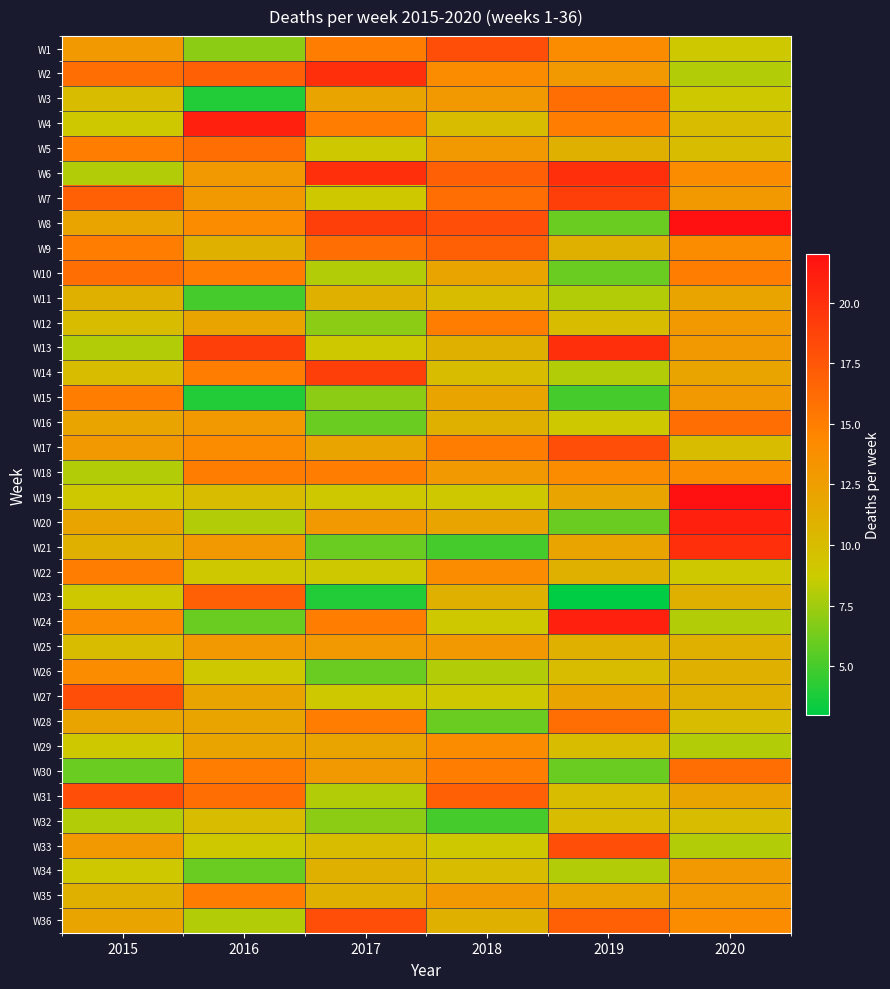

Reading right to left, what are all the values shown in this chart?

W1: 2020=9	2019=14	2018=18	2017=15	2016=7	2015=13
W2: 2020=8	2019=13	2018=14	2017=20	2016=17	2015=16
W3: 2020=9	2019=16	2018=13	2017=12	2016=4	2015=10
W4: 2020=10	2019=15	2018=10	2017=15	2016=21	2015=9
W5: 2020=10	2019=11	2018=13	2017=9	2016=16	2015=15
W6: 2020=14	2019=20	2018=17	2017=20	2016=13	2015=8
W7: 2020=13	2019=19	2018=16	2017=9	2016=13	2015=17
W8: 2020=22	2019=6	2018=18	2017=19	2016=14	2015=12
W9: 2020=14	2019=11	2018=17	2017=16	2016=11	2015=15
W10: 2020=15	2019=6	2018=12	2017=8	2016=15	2015=16
W11: 2020=12	2019=8	2018=10	2017=11	2016=5	2015=11
W12: 2020=13	2019=10	2018=15	2017=7	2016=12	2015=10
W13: 2020=13	2019=20	2018=11	2017=9	2016=19	2015=8
W14: 2020=12	2019=8	2018=10	2017=19	2016=15	2015=10
W15: 2020=13	2019=5	2018=12	2017=7	2016=4	2015=15
W16: 2020=16	2019=9	2018=11	2017=6	2016=13	2015=12
W17: 2020=10	2019=18	2018=15	2017=12	2016=14	2015=13
W18: 2020=14	2019=14	2018=13	2017=15	2016=15	2015=8
W19: 2020=22	2019=12	2018=9	2017=9	2016=10	2015=9
W20: 2020=21	2019=6	2018=12	2017=13	2016=8	2015=12
W21: 2020=20	2019=12	2018=5	2017=6	2016=13	2015=11
W22: 2020=9	2019=11	2018=14	2017=9	2016=9	2015=15
W23: 2020=11	2019=3	2018=11	2017=4	2016=17	2015=9
W24: 2020=8	2019=21	2018=9	2017=15	2016=6	2015=14
W25: 2020=11	2019=11	2018=13	2017=13	2016=13	2015=10
W26: 2020=11	2019=10	2018=8	2017=6	2016=9	2015=14
W27: 2020=11	2019=12	2018=9	2017=9	2016=12	2015=18
W28: 2020=10	2019=16	2018=6	2017=15	2016=12	2015=12
W29: 2020=8	2019=10	2018=14	2017=12	2016=12	2015=9
W30: 2020=16	2019=6	2018=15	2017=13	2016=15	2015=6
W31: 2020=12	2019=10	2018=17	2017=8	2016=16	2015=18
W32: 2020=10	2019=10	2018=5	2017=7	2016=10	2015=8
W33: 2020=8	2019=18	2018=9	2017=10	2016=9	2015=13
W34: 2020=13	2019=8	2018=10	2017=11	2016=6	2015=9
W35: 2020=13	2019=12	2018=13	2017=11	2016=15	2015=11
W36: 2020=14	2019=17	2018=11	2017=18	2016=8	2015=12